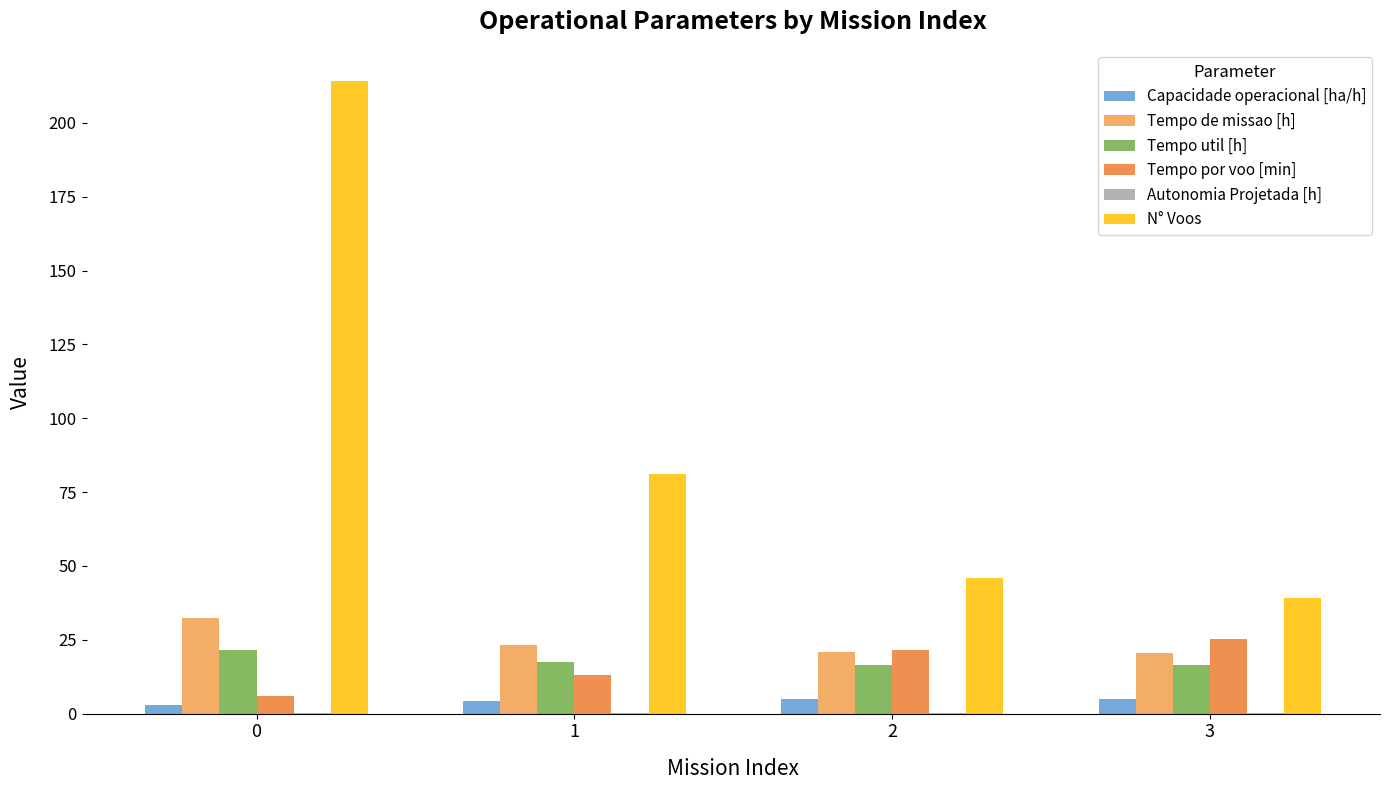

True or false: N° Voos has a value of 214.0 at 0.

True